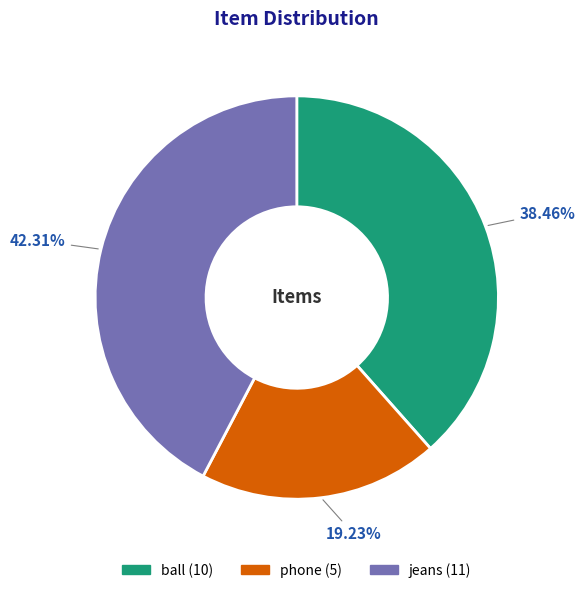

Rank the categories by value from highest to lowest.

jeans, ball, phone